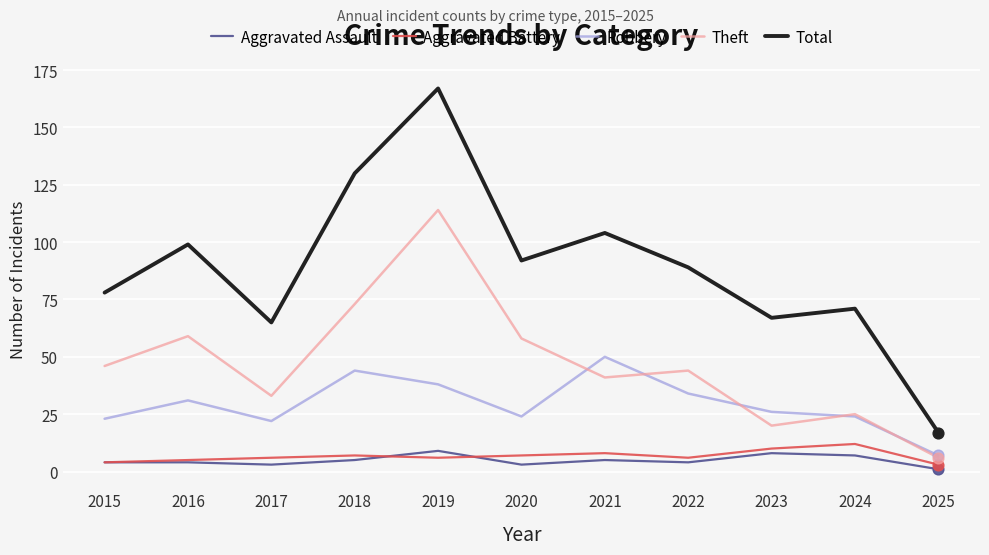

What are all the series names shown in the legend?

Aggravated Assault, Aggravated Battery, Robbery, Theft, Total